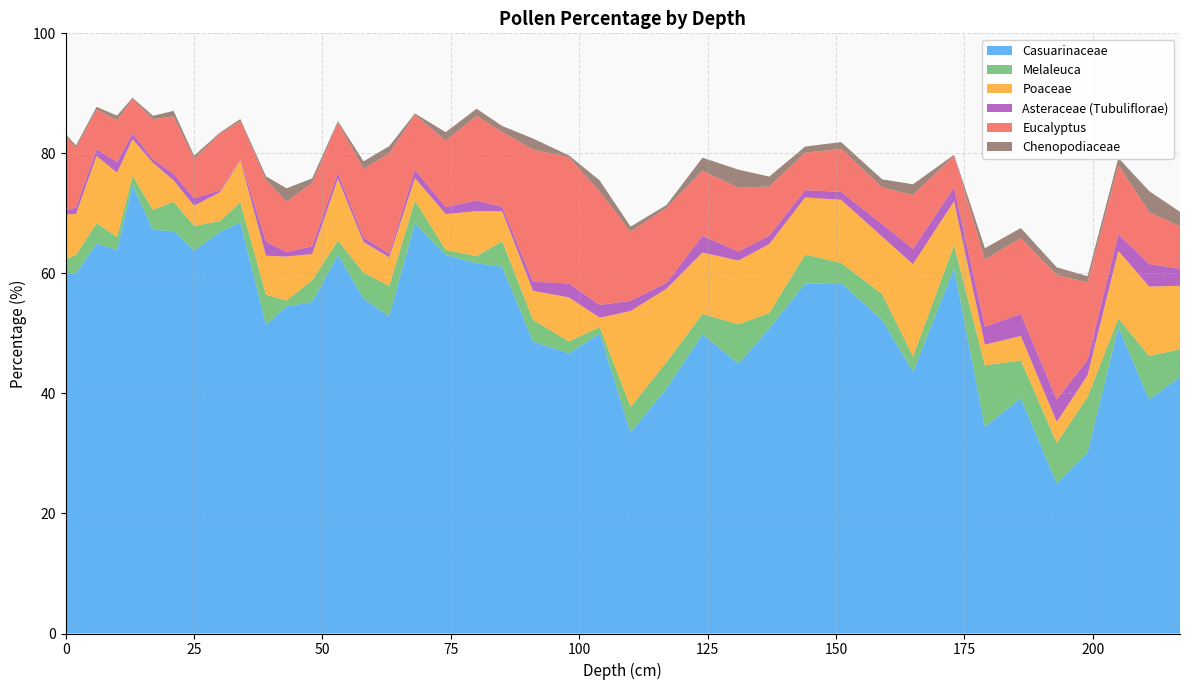

Reading left to right, extract all data points from this chart.

Casuarinaceae: 0=60.1	2=60.0	6=65.0	10=63.9	13=74.7	17=67.2	21=67.0	25=63.8	30=66.9	34=68.5	39=51.5	43=54.5	48=55.3	53=63.1	58=55.8	63=52.8	68=68.4	74=63.1	80=61.7	85=61.1	91=48.6	98=46.7	104=50.0	110=33.5	117=40.8	124=49.9	131=45.0	137=50.8	144=58.3	151=58.4	159=52.2	165=43.6	173=60.8	179=34.5	186=39.2	193=25.0	199=30.1	205=51.0	211=39.0	217=42.7
Melaleuca: 0=2.3	2=3.1	6=3.4	10=2.2	13=1.5	17=3.3	21=4.9	25=4.1	30=1.8	34=3.3	39=5.0	43=1.0	48=3.6	53=2.4	58=4.3	63=5.1	68=3.8	74=0.8	80=1.2	85=4.3	91=3.6	98=2.0	104=1.1	110=4.3	117=4.4	124=3.4	131=6.6	137=2.6	144=4.8	151=3.4	159=4.3	165=2.6	173=3.9	179=10.2	186=6.3	193=6.8	199=9.3	205=1.5	211=7.2	217=4.6
Poaceae: 0=7.5	2=6.8	6=11.2	10=10.7	13=6.1	17=7.8	21=3.6	25=3.4	30=4.8	34=7.0	39=6.5	43=7.3	48=4.4	53=10.3	58=5.1	63=4.8	68=3.8	74=6.0	80=7.5	85=5.0	91=4.8	98=7.3	104=1.6	110=16.0	117=12.2	124=10.2	131=10.6	137=11.5	144=9.5	151=10.5	159=9.6	165=15.4	173=7.3	179=3.4	186=4.1	193=3.5	199=3.6	205=11.2	211=11.6	217=10.6
Asteraceae (Tubuliflorae): 0=0.7	2=1.1	6=1.1	10=1.8	13=1.0	17=0.6	21=1.1	25=1.2	30=0.3	34=0.2	39=2.4	43=0.8	48=1.3	53=1.0	58=0.8	63=0.6	68=1.4	74=1.1	80=1.8	85=0.8	91=1.5	98=2.3	104=2.1	110=1.7	117=1.0	124=2.8	131=1.5	137=1.4	144=1.2	151=1.3	159=2.1	165=2.6	173=2.3	179=3.0	186=3.6	193=3.8	199=2.6	205=2.8	211=3.8	217=2.9
Eucalyptus: 0=12.2	2=9.9	6=6.7	10=6.9	13=5.8	17=6.7	21=9.6	25=6.6	30=9.4	34=6.3	39=10.3	43=8.4	48=10.5	53=8.4	58=11.4	63=16.7	68=9.1	74=11.1	80=14.1	85=12.5	91=22.1	98=21.0	104=18.9	110=11.5	117=12.5	124=10.8	131=10.6	137=8.2	144=6.2	151=7.2	159=6.1	165=9.0	173=5.3	179=11.2	186=12.6	193=20.8	199=12.9	205=11.5	211=8.7	217=7.0
Chenopodiaceae: 0=0.5	2=0.4	6=0.4	10=0.8	13=0.2	17=0.6	21=0.9	25=0.5	30=0.2	34=0.4	39=0.6	43=2.2	48=0.8	53=0.2	58=1.3	63=1.2	68=0.2	74=1.4	80=1.2	85=1.0	91=1.8	98=0.3	104=1.9	110=0.8	117=0.5	124=2.2	131=3.0	137=1.6	144=1.0	151=1.1	159=1.3	165=1.8	173=0.1	179=1.9	186=1.7	193=1.2	199=1.0	205=1.2	211=3.5	217=2.4